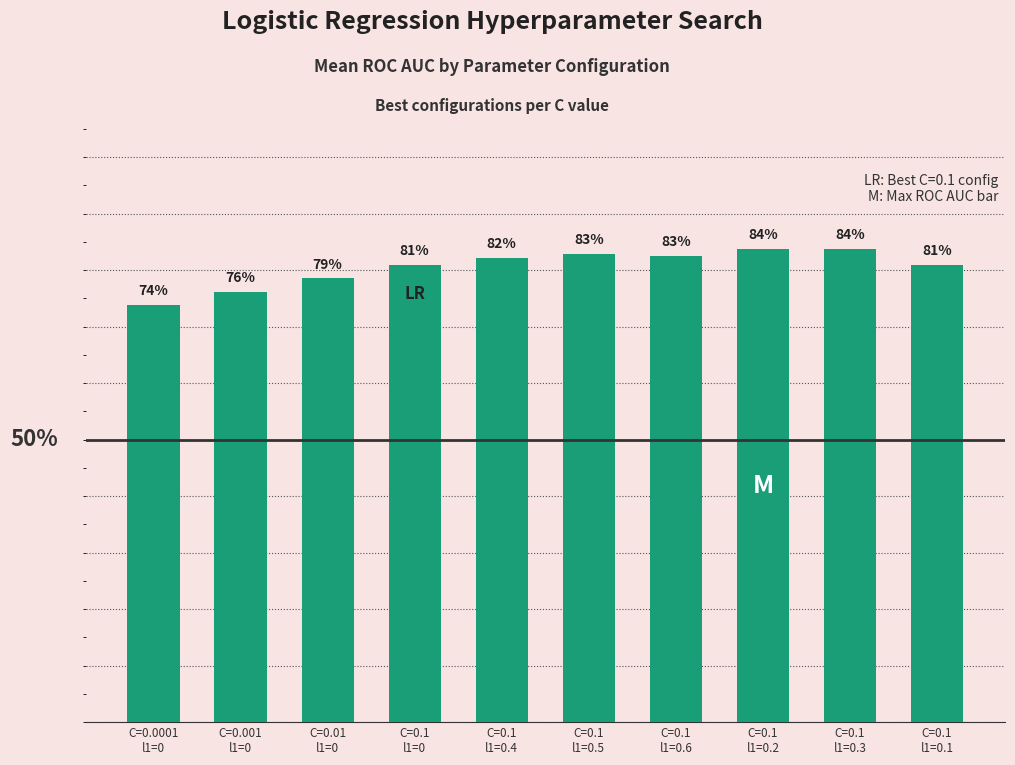

What is the difference between the second highest and second lowest values?

0.1